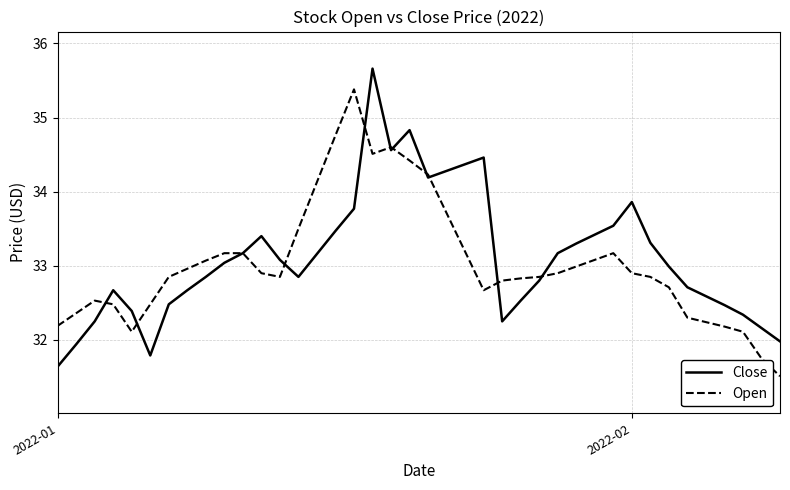

At how many categories does at least one series exceed 34?

10